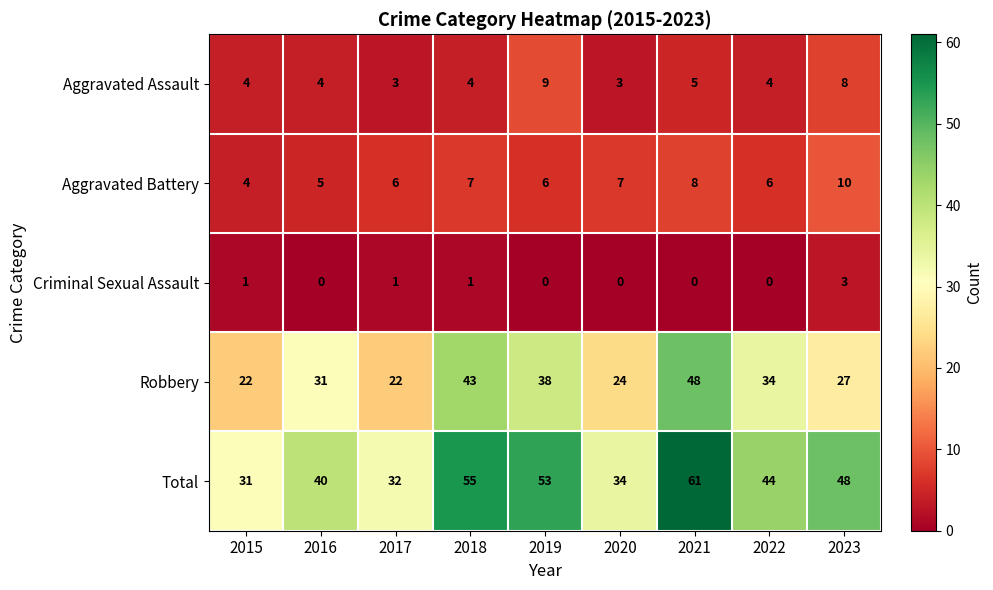

What is the difference between the highest and lowest values at 2020?

34